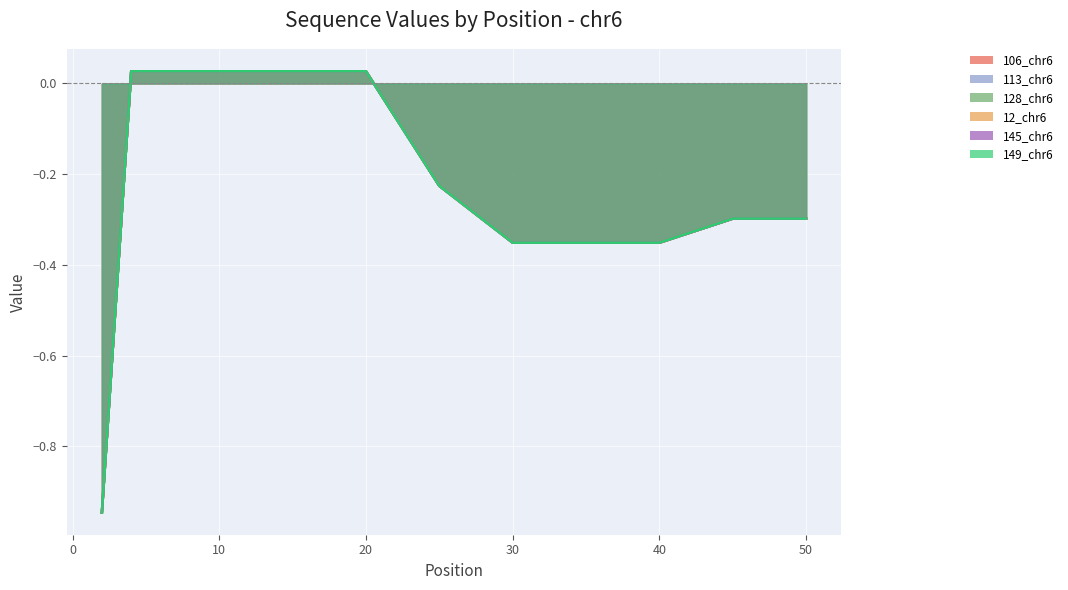

At which label does 113_chr6 first exceed 0?

4